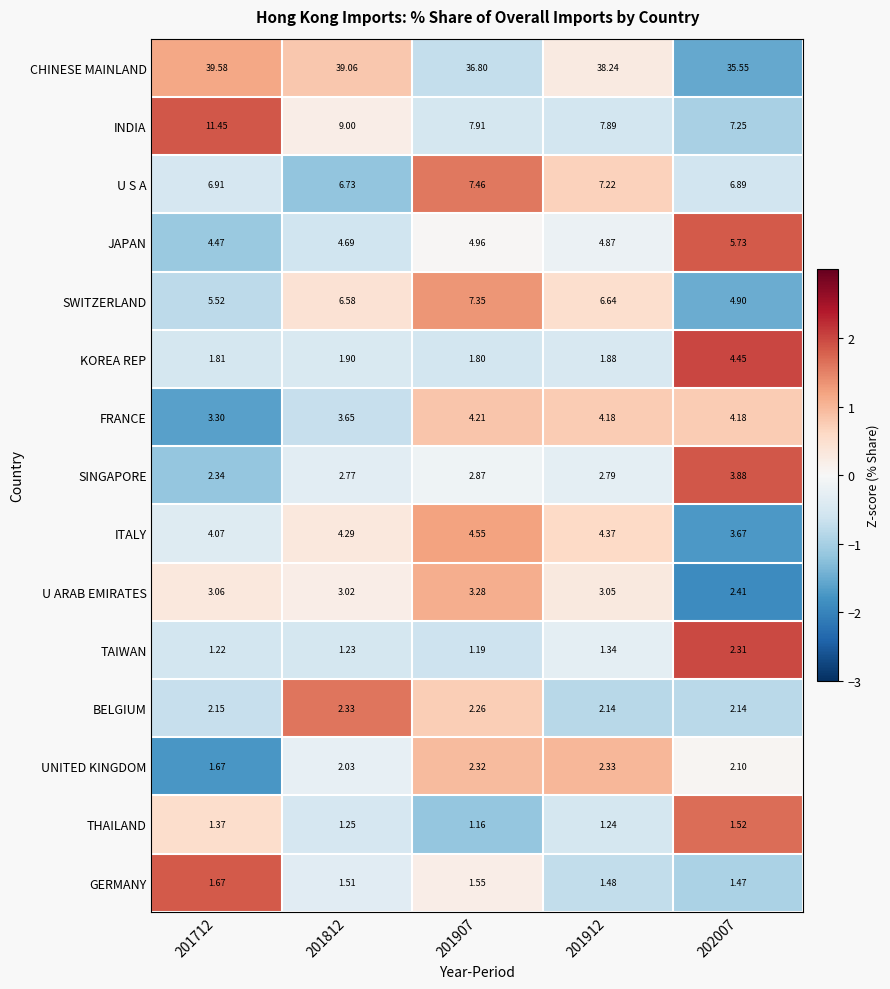

How many data points in SWITZERLAND are above 6?

3